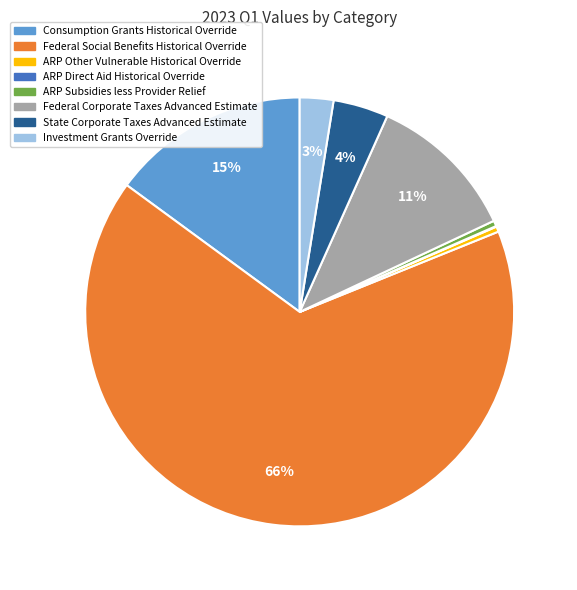

Which has a higher value, Federal Social Benefits Historical Override or State Corporate Taxes Advanced Estimate?

Federal Social Benefits Historical Override